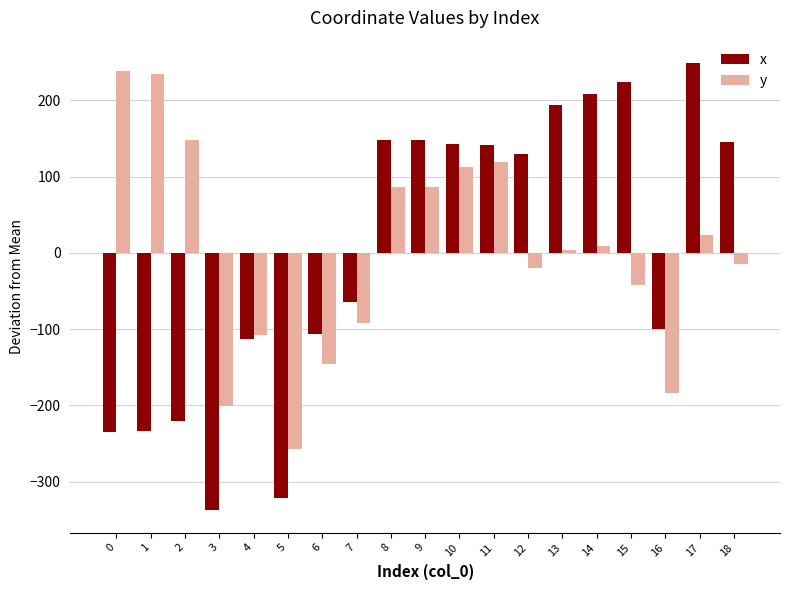

Is it true that x equals -455.3 at 5?

False